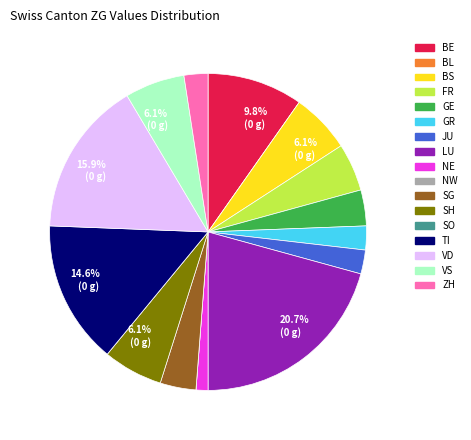

To the nearest percent, what is the average slice percentage?

6%